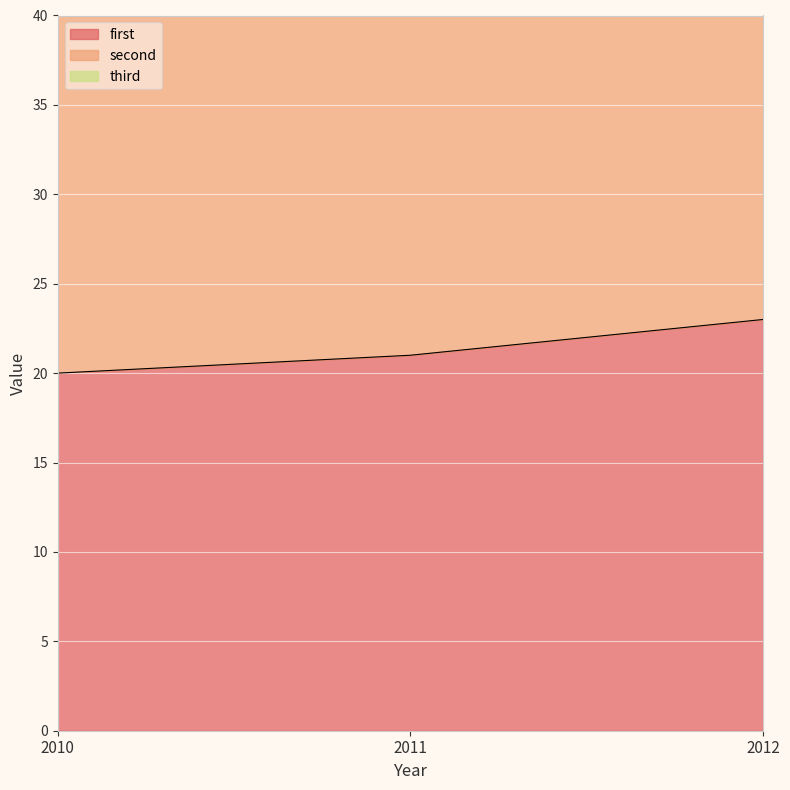

How many distinct data groups are displayed?

3